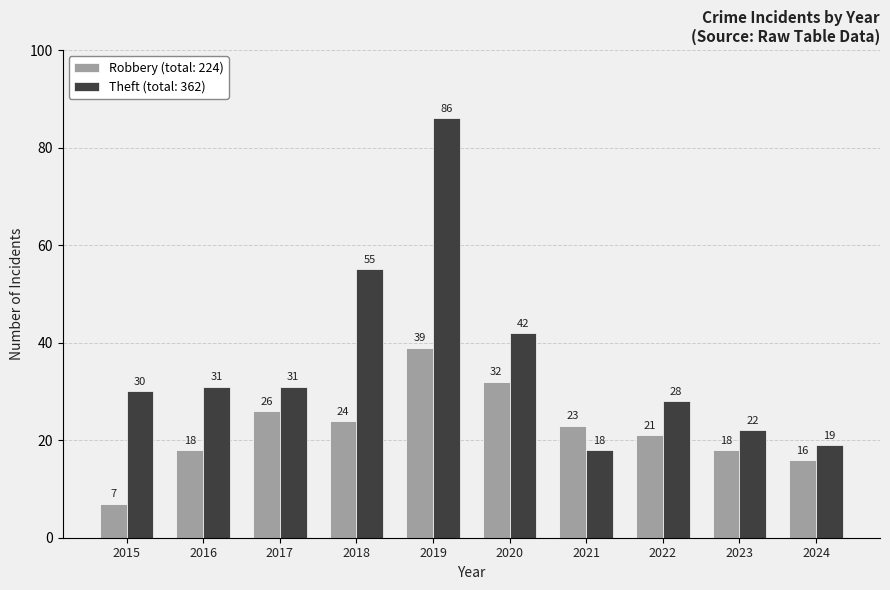

Count the number of categories in the chart.

10